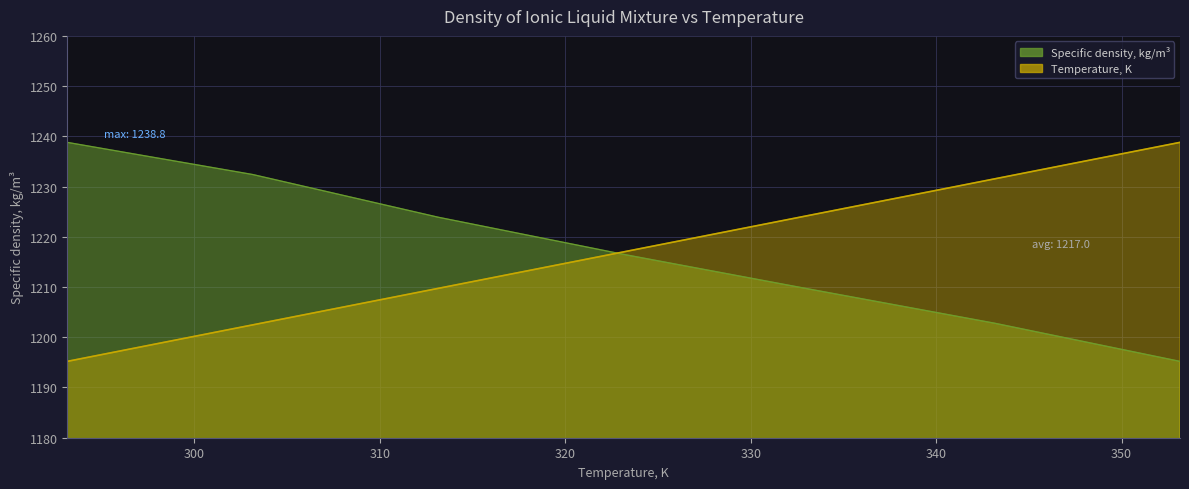

What is the value of the Specific density, kg/m³ line point at the 1st from the left?

1238.8